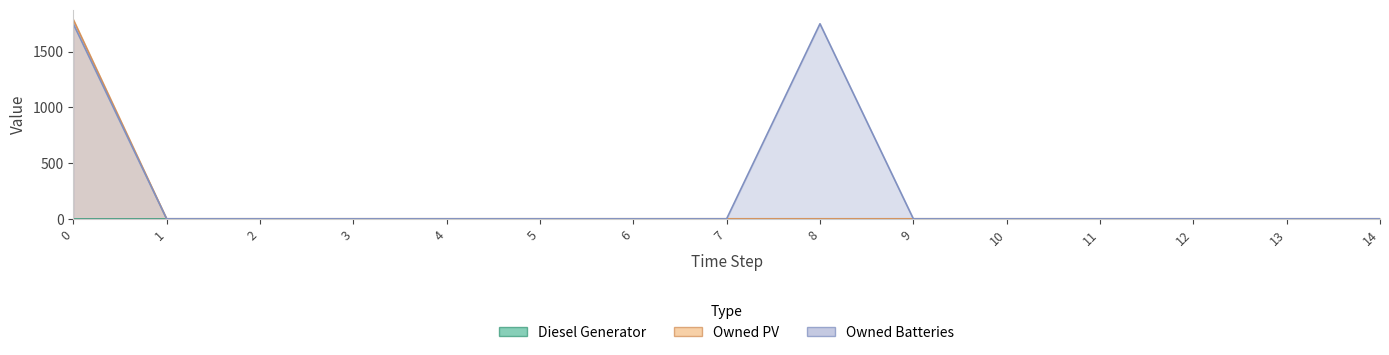

What is the approximate value of Owned Batteries at 0, to the nearest 10?

1750